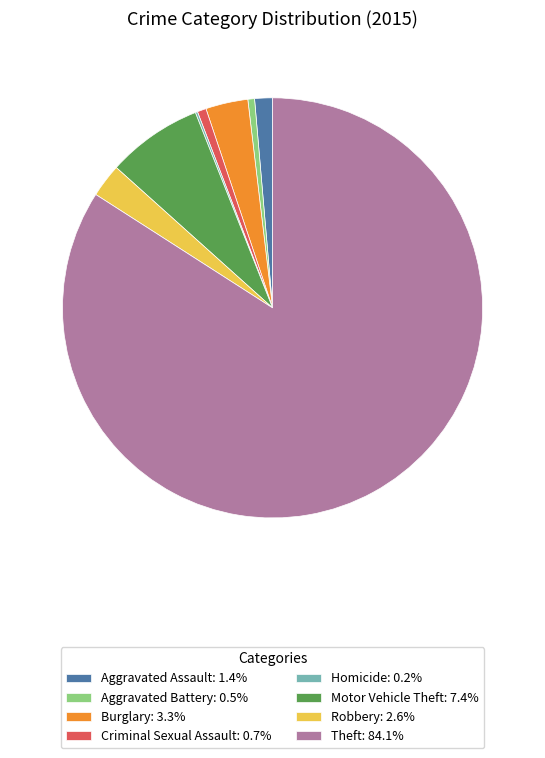

Approximately how many times larger is the value at Motor Vehicle Theft: 7.4% compared to Aggravated Battery: 0.5%?

14.3